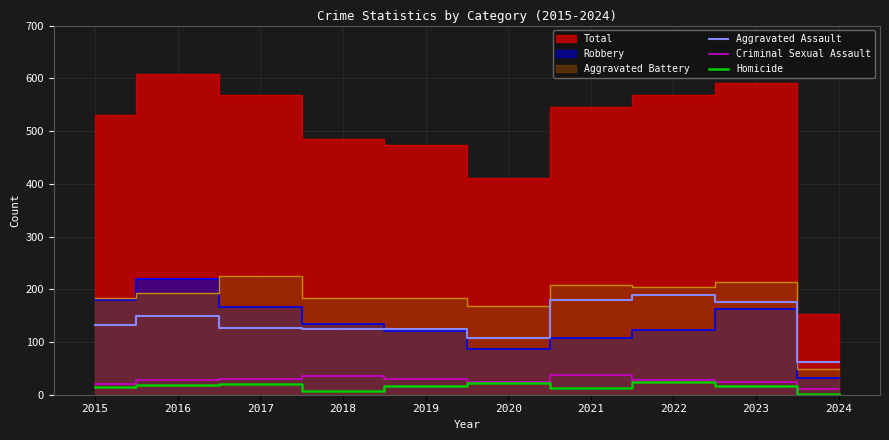

What is the average value of the Homicide series?

15